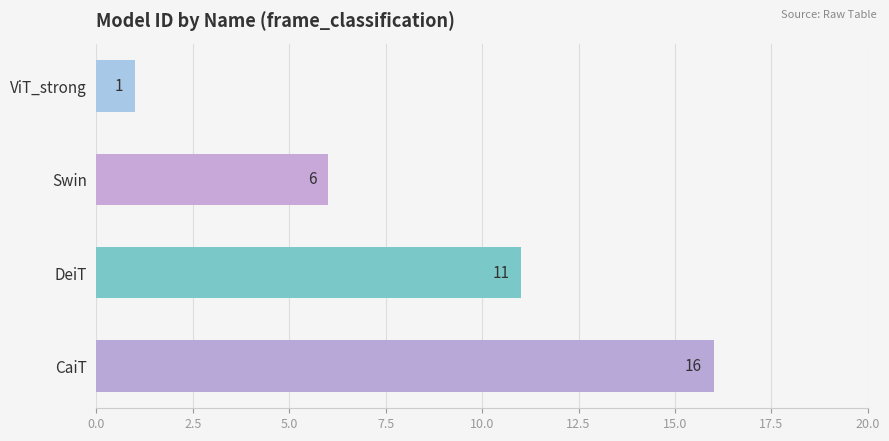

What is the label of the 3rd bar from the bottom?

Swin